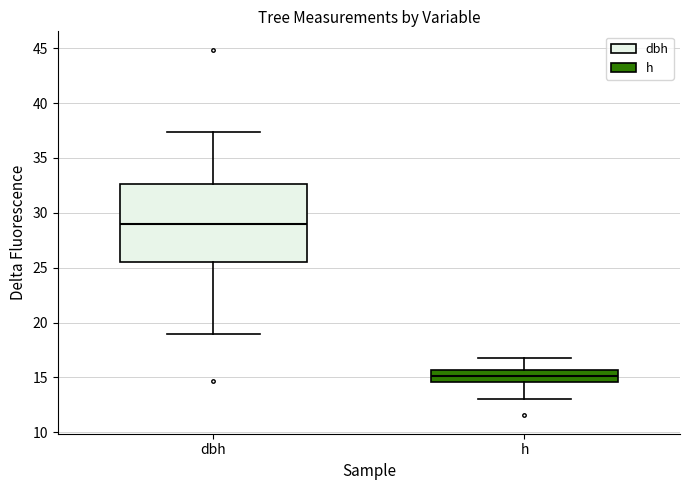

Reading left to right, read every box against the y-axis: the position of its median line, the range the box covers, and the ends of its whiskers. The values are not printed on the chart, so give them approximately, as read against the axis.

dbh: median 29.0, box 25.5 to 32.5, whiskers 19.0 to 37.5
h: median 15.0, box 14.5 to 15.5, whiskers 13.0 to 17.0